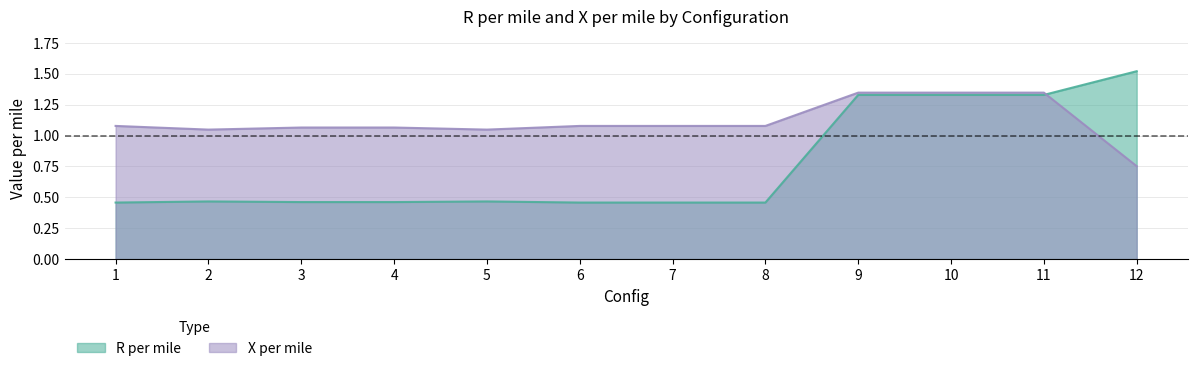

How many R per mile values are between 0 and 1?

8